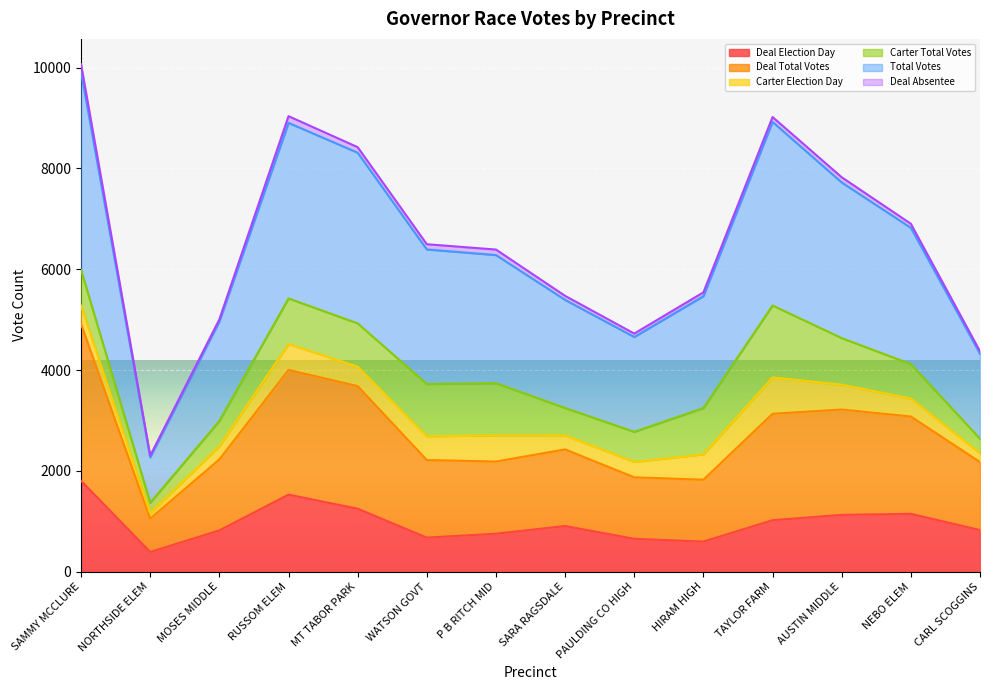

What is the smallest value displayed?

389